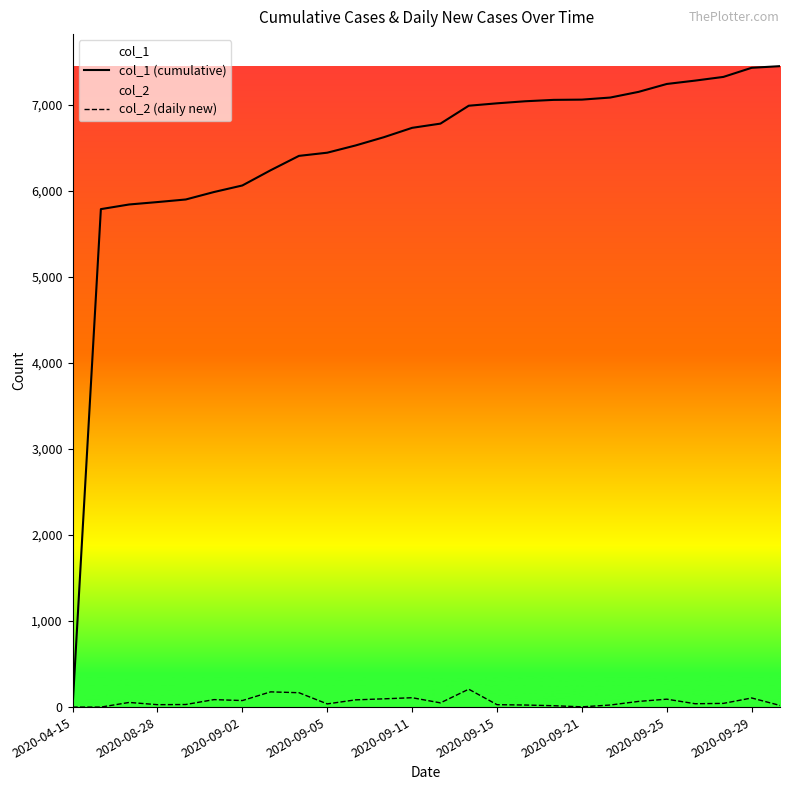

Where does the col_1 (cumulative) series first go above 6783?

14